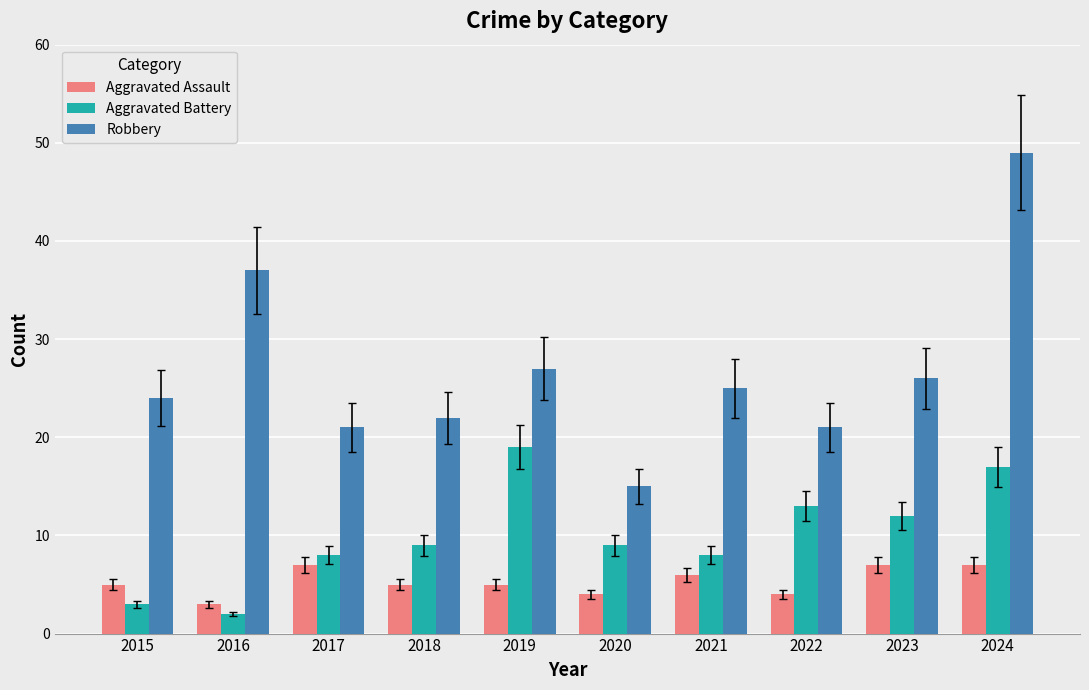

What is the sum of the Aggravated Assault values at 2015 and 2020?

9